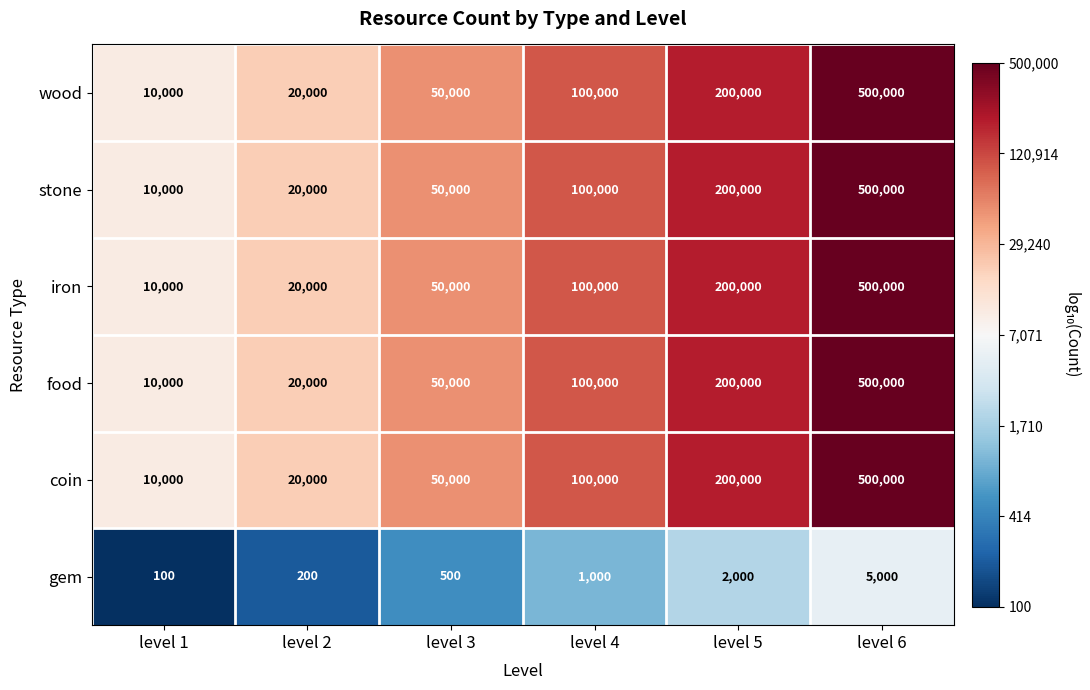

What is the total value across all series at level 3?

250500